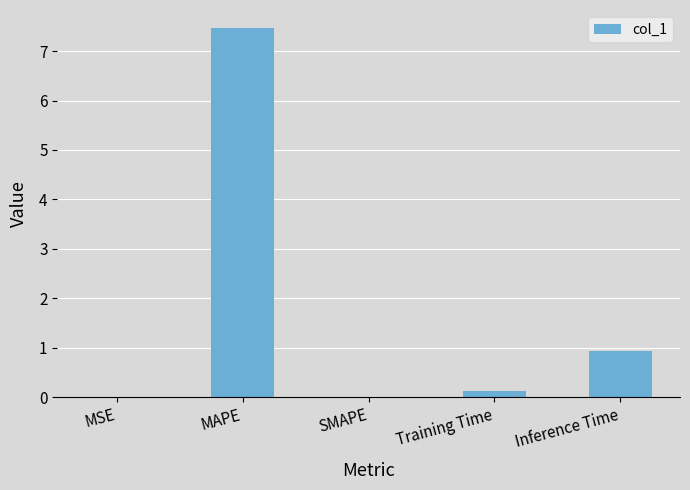

What is the average value?

1.7